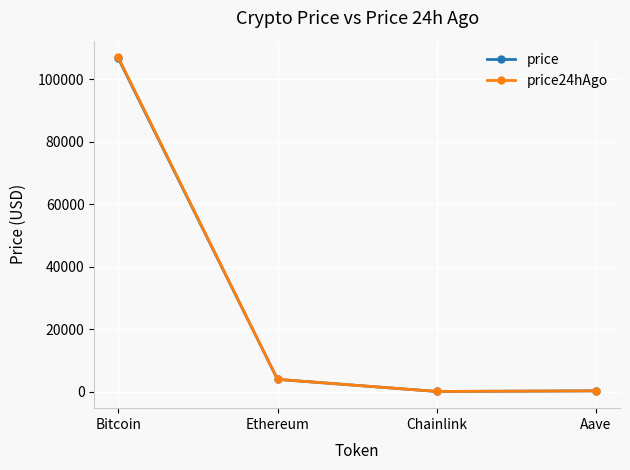

How many lines are shown in the chart?

2